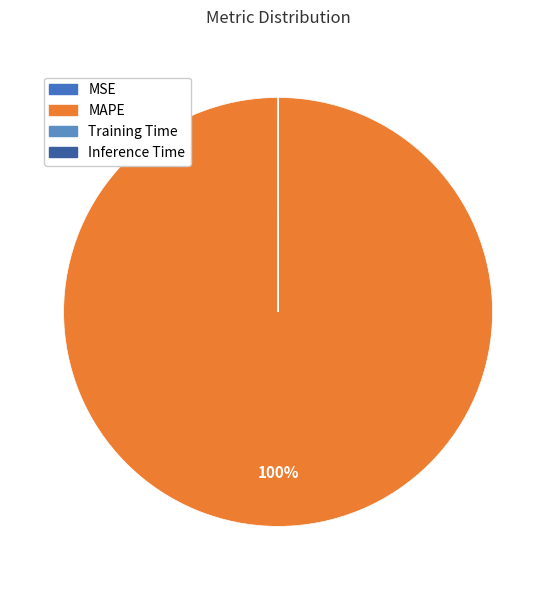

To the nearest percent, what is the difference between the largest and smallest slice percentages?

100%